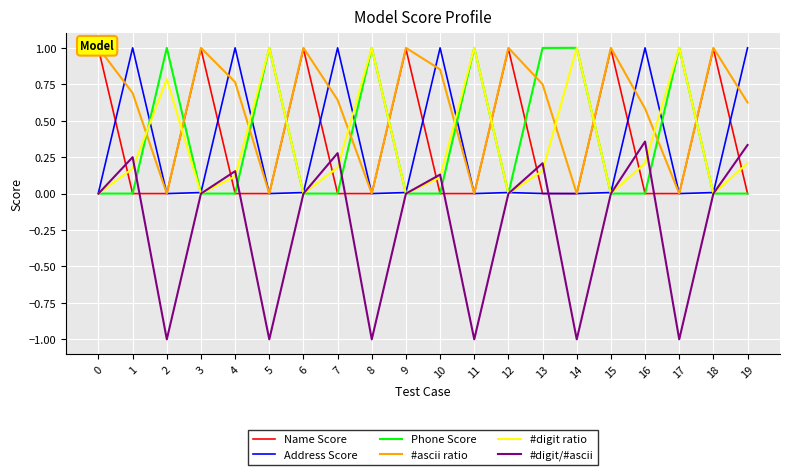

At how many categories does at least one series exceed 0?

20